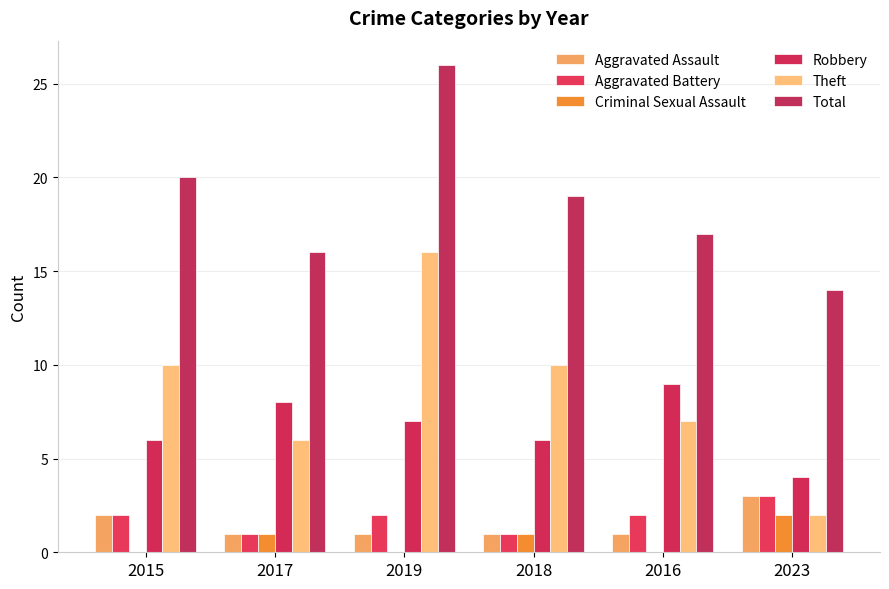

What are all the series names shown in the legend?

Aggravated Assault, Aggravated Battery, Criminal Sexual Assault, Robbery, Theft, Total